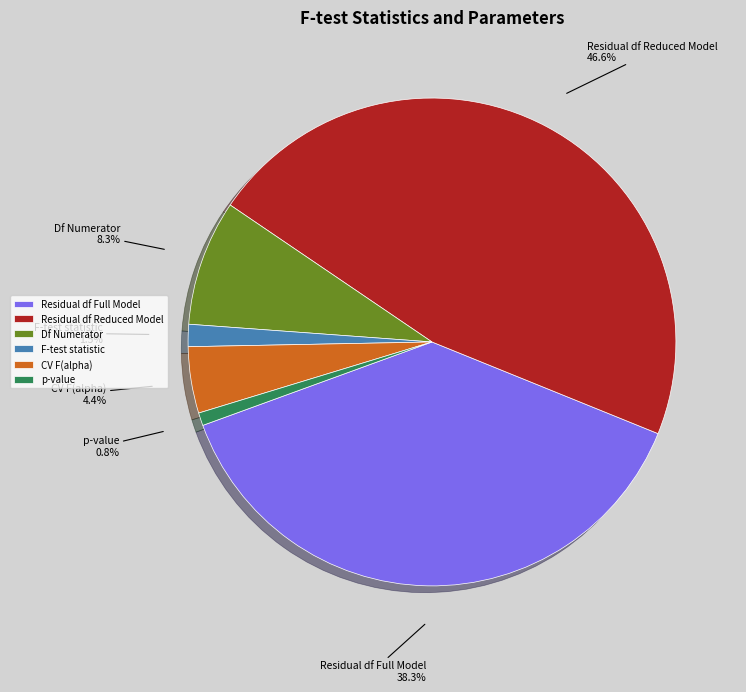

Between F-test statistic and Df Numerator, which is larger?

Df Numerator